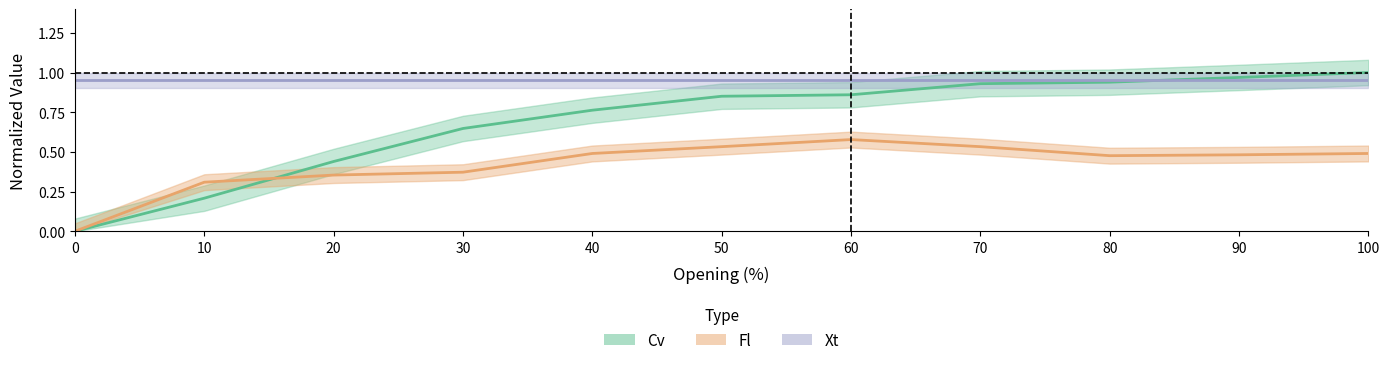

Read the Fl value at 100.

0.5